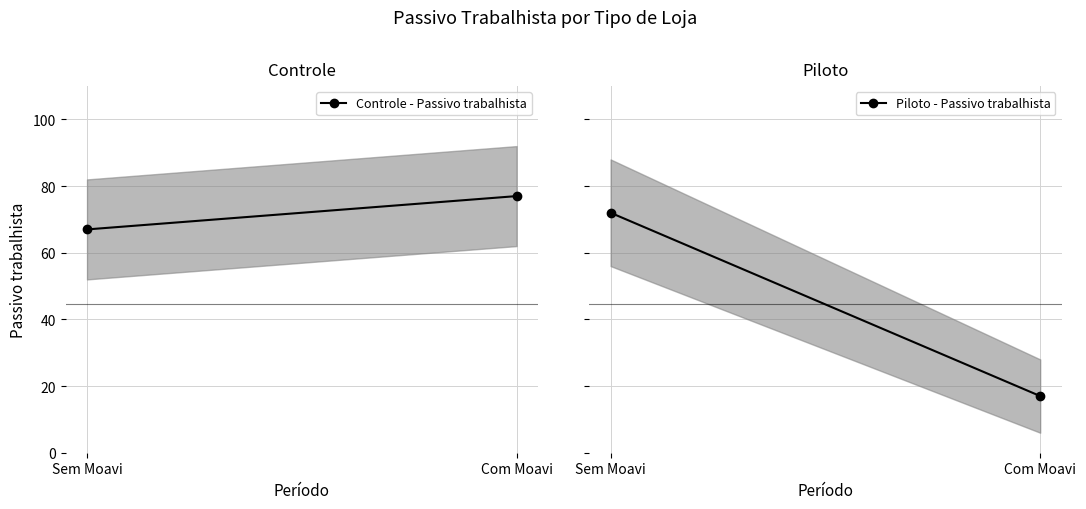

Rank the series by their maximum value, from highest to lowest.

Controle - Passivo trabalhista, Piloto - Passivo trabalhista